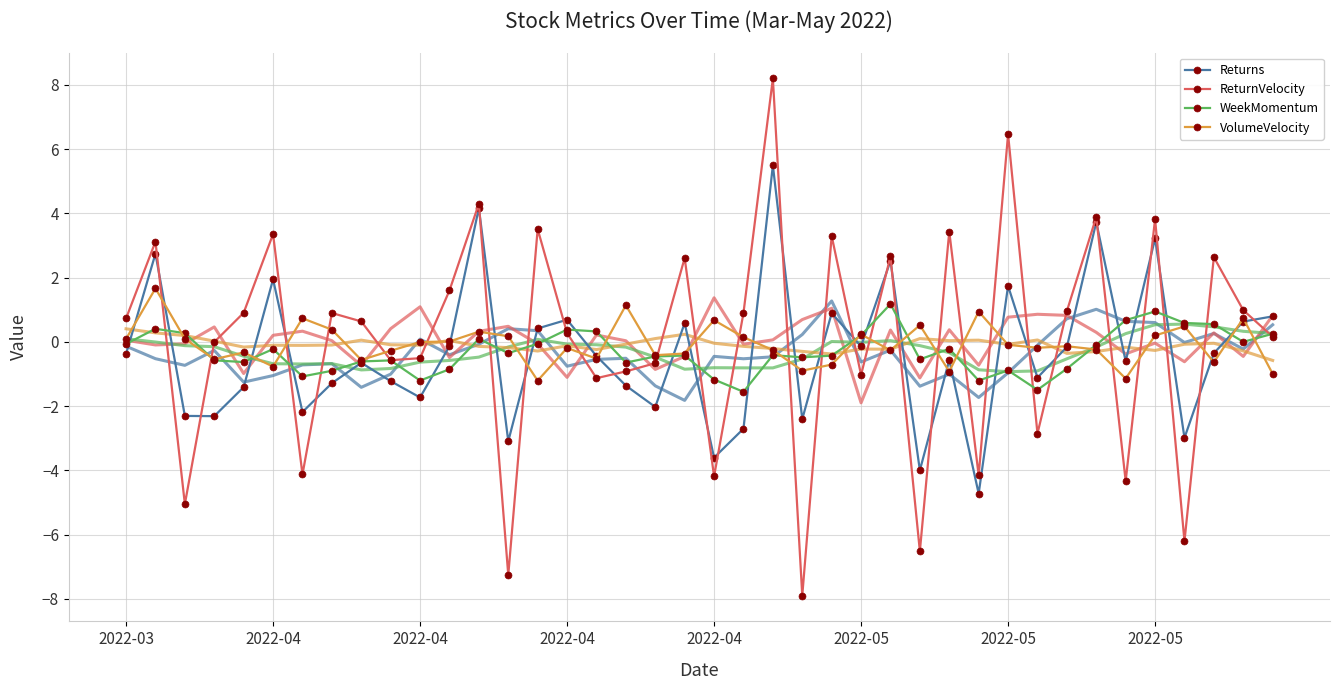

What is the greatest value displayed?

8.2